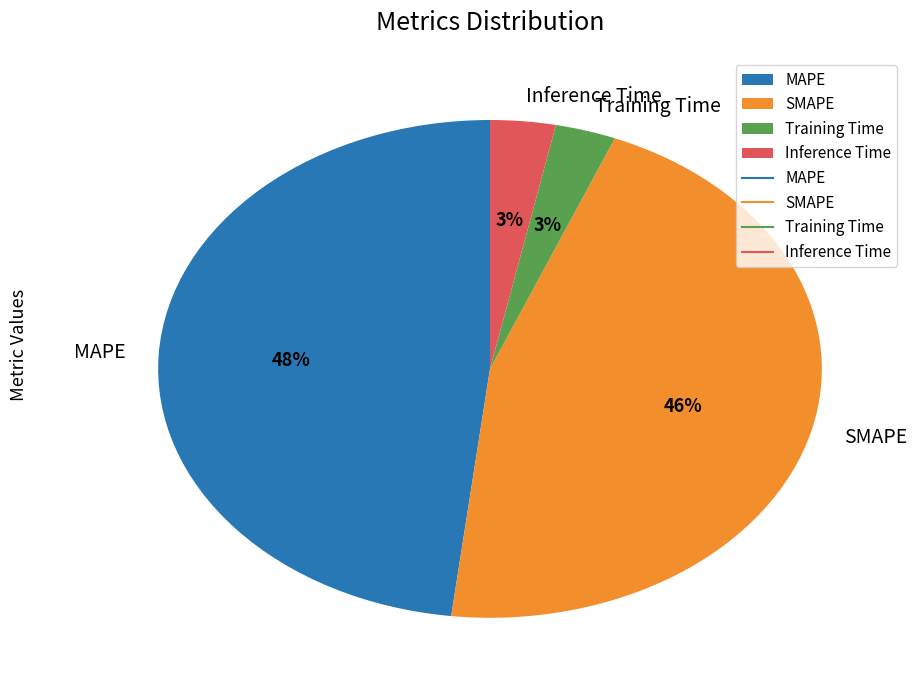

To the nearest percent, what is the average slice percentage?

25%